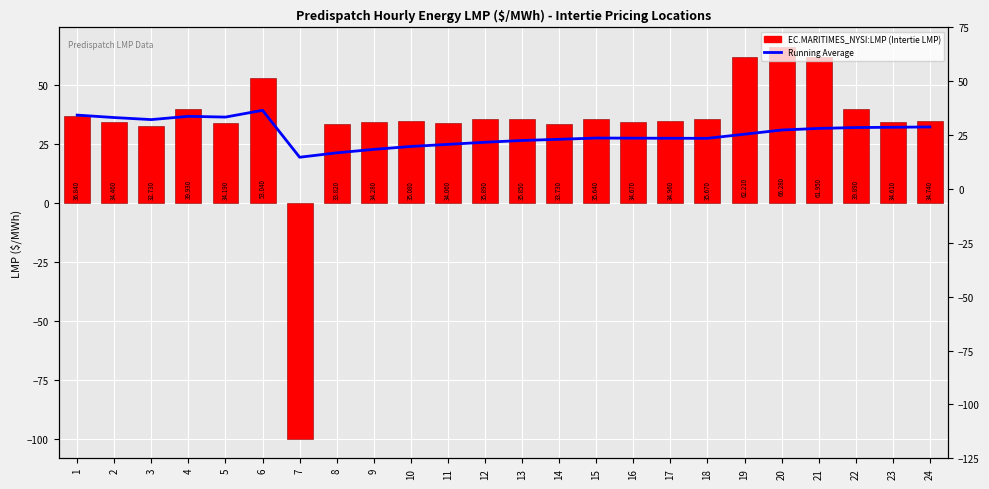

What is the maximum value shown in the chart?

66.3